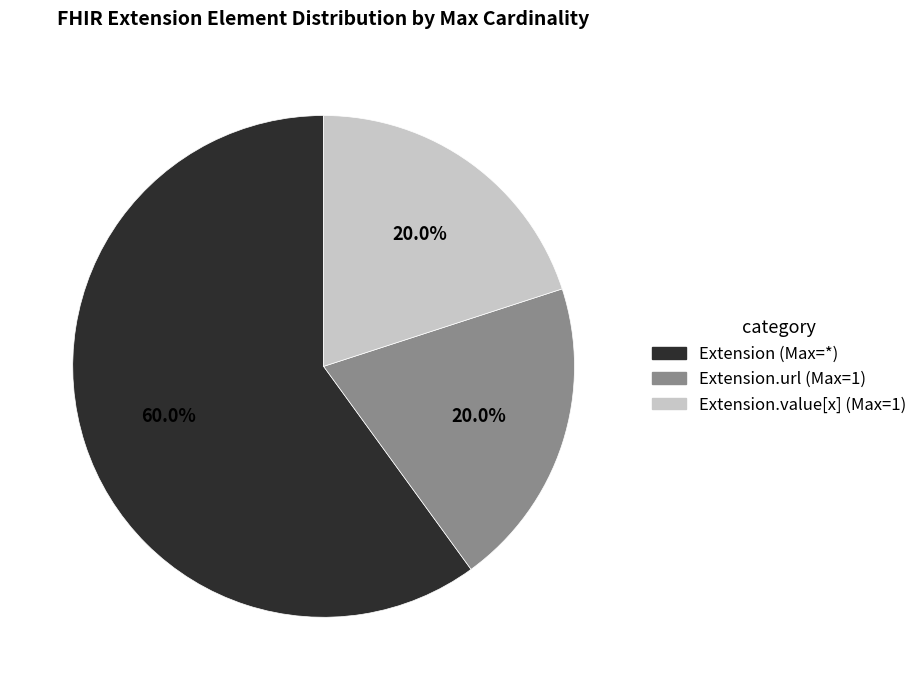

Is there a majority slice in this chart?

Yes